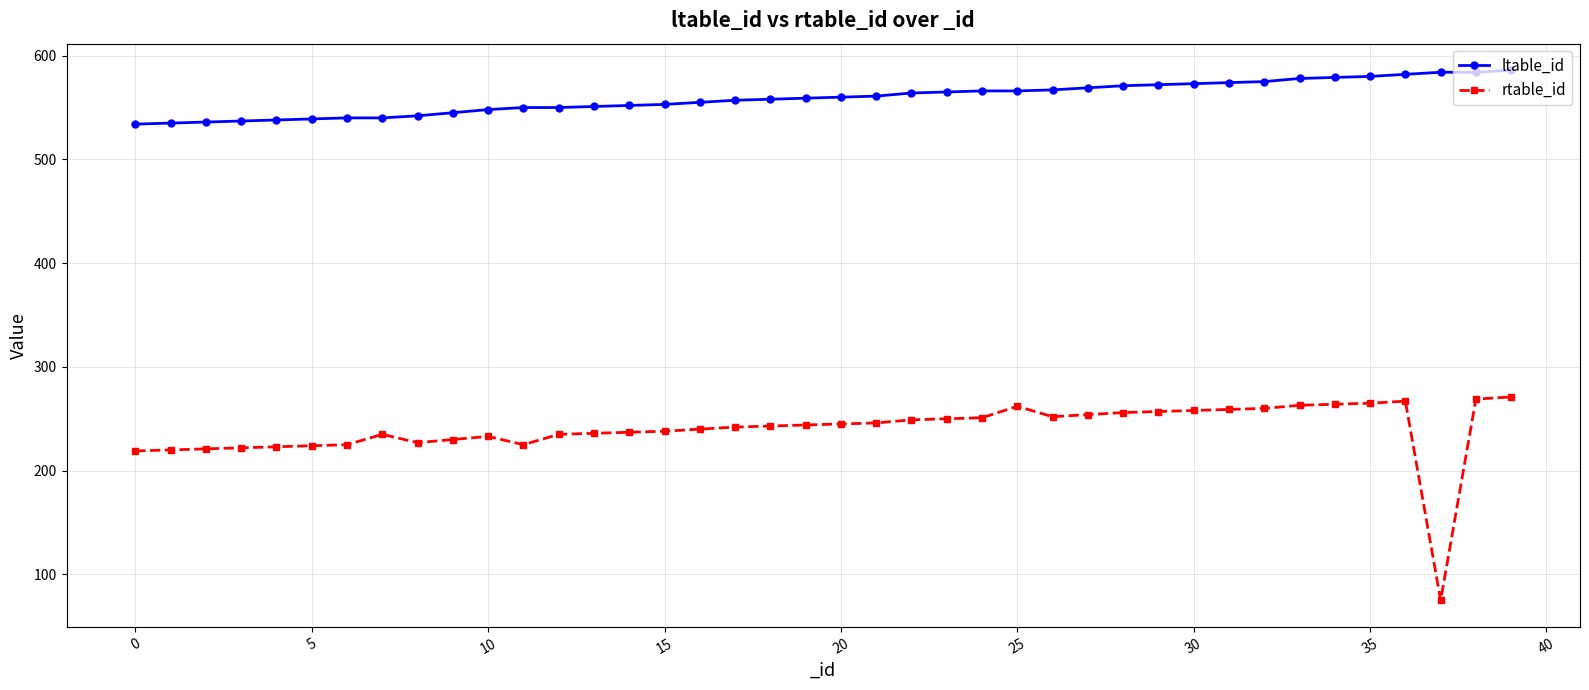

What is the minimum value for ltable_id?

534